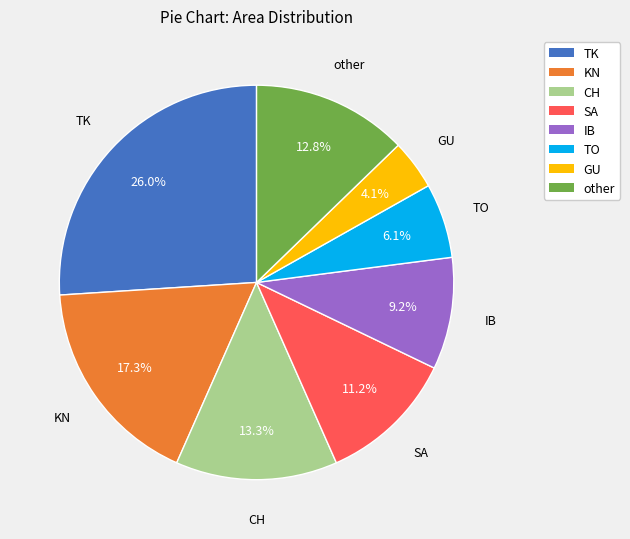

Which slice is the smallest?

GU